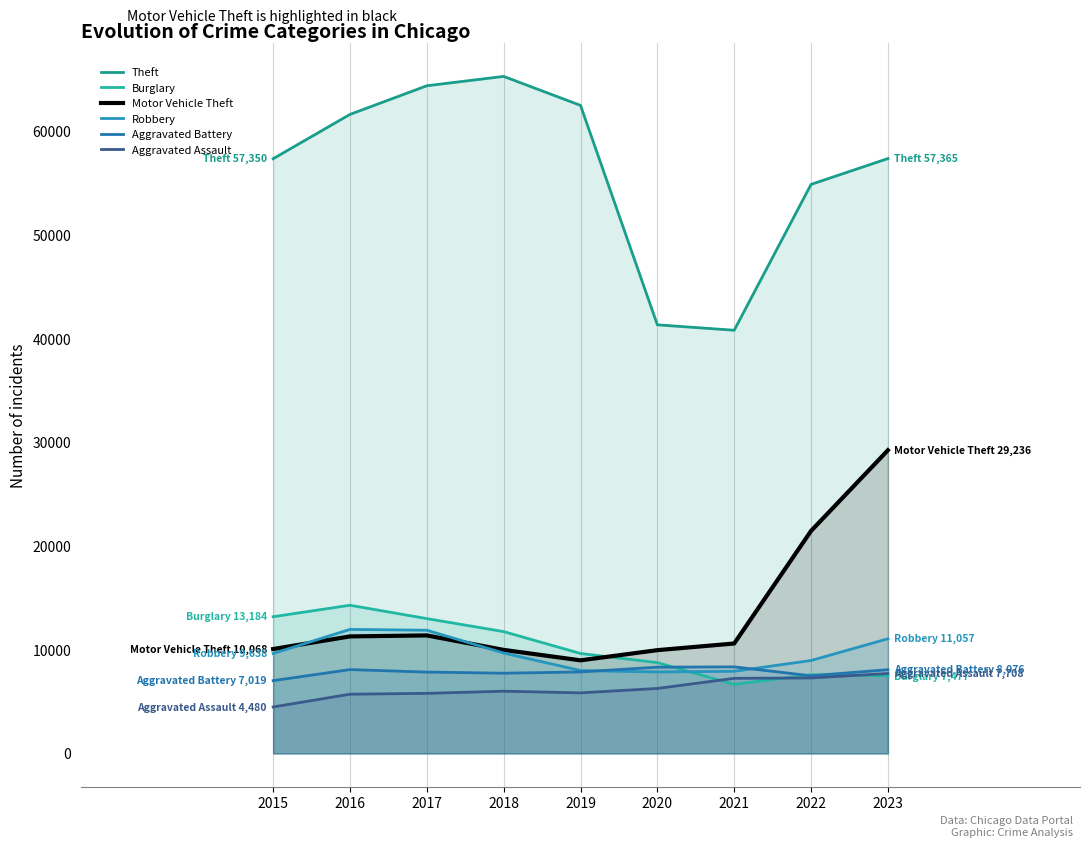

Where is the first local minimum for Burglary?

2021